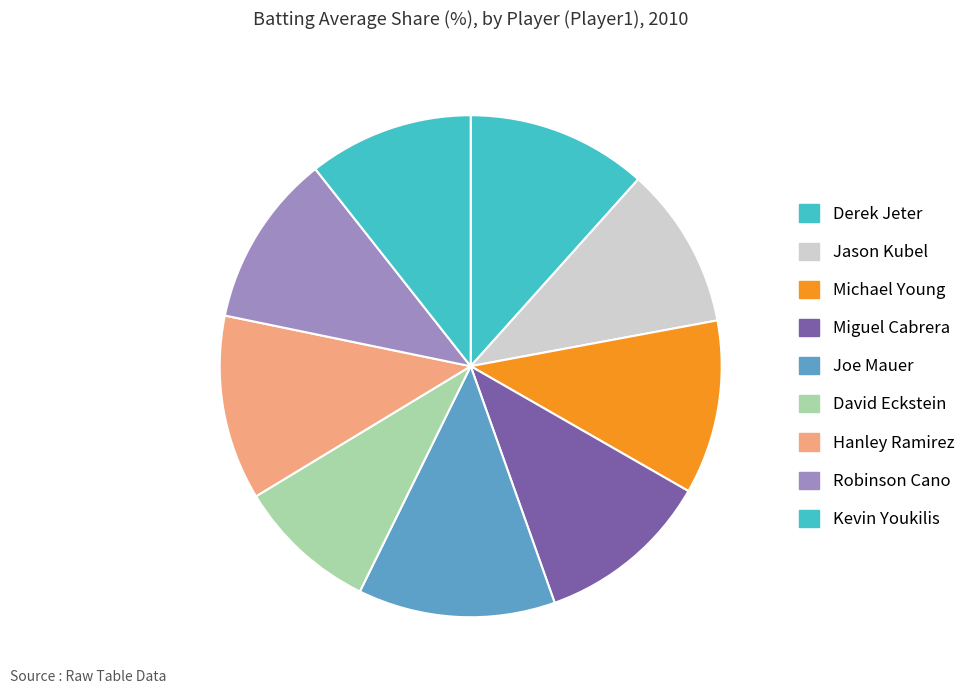

Does any single category account for the majority?

No